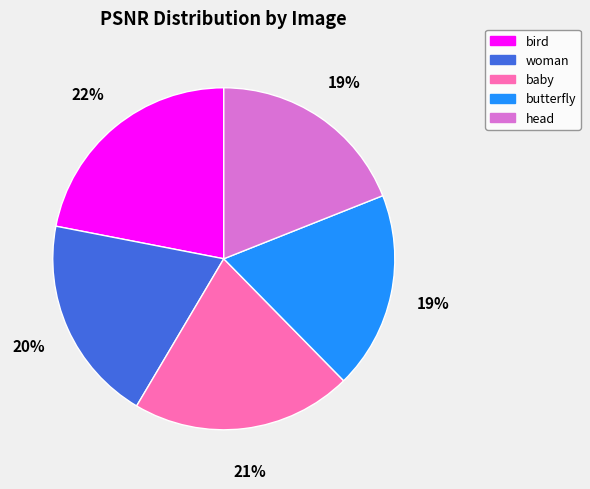

The woman slice represents 20% of the pie. True or false?

True